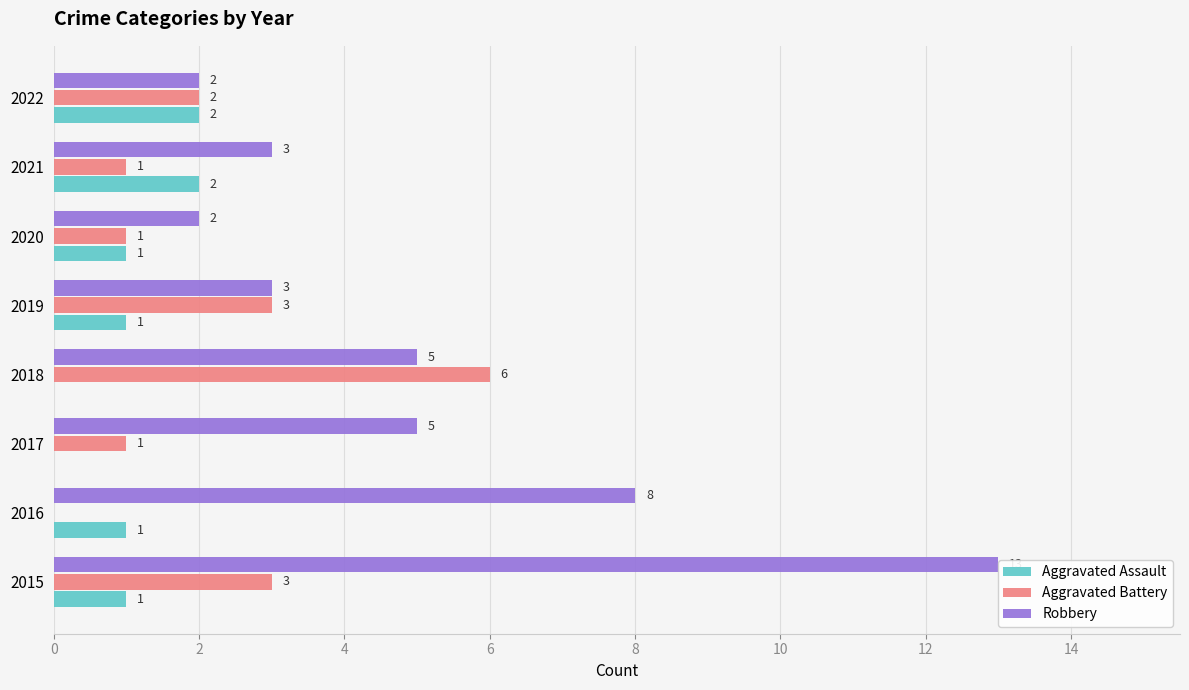

Are the bars grouped side by side (vs. stacked)?

Yes